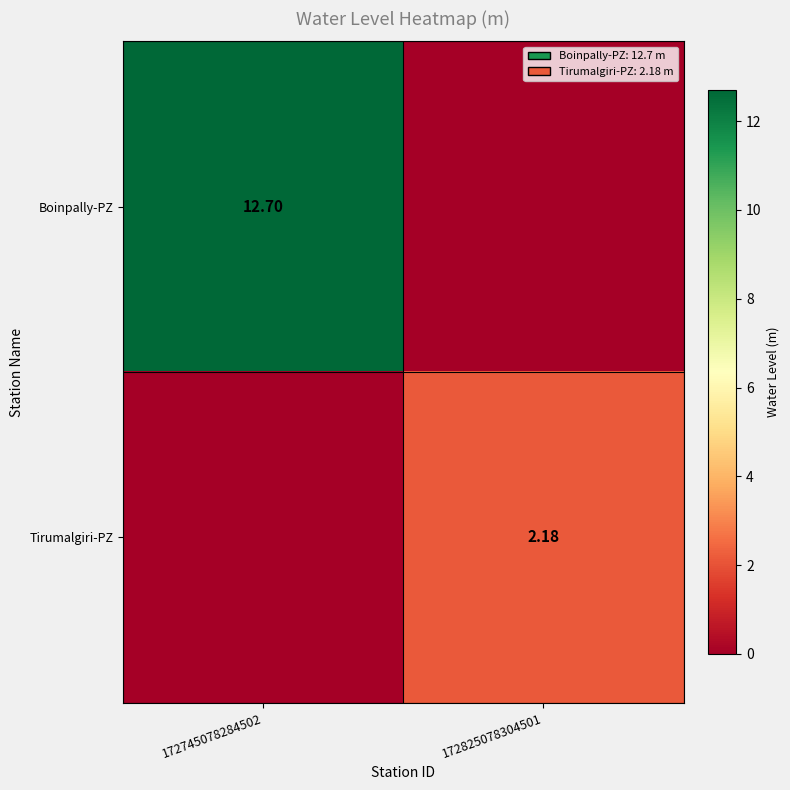

What is the total value across all series at 172745078284502?

12.7